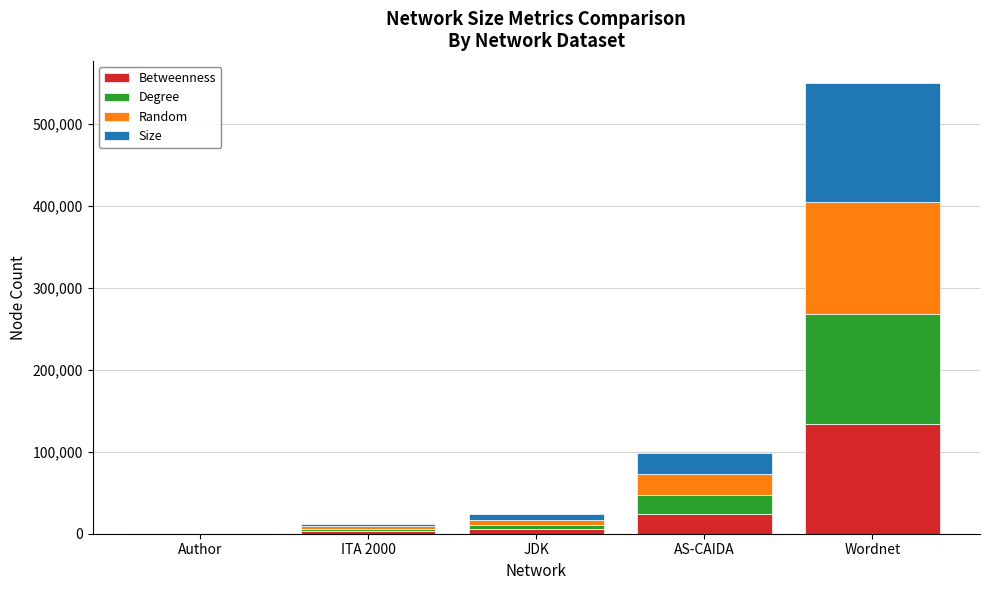

The Betweenness series shows 195509 at Wordnet. True or false?

False